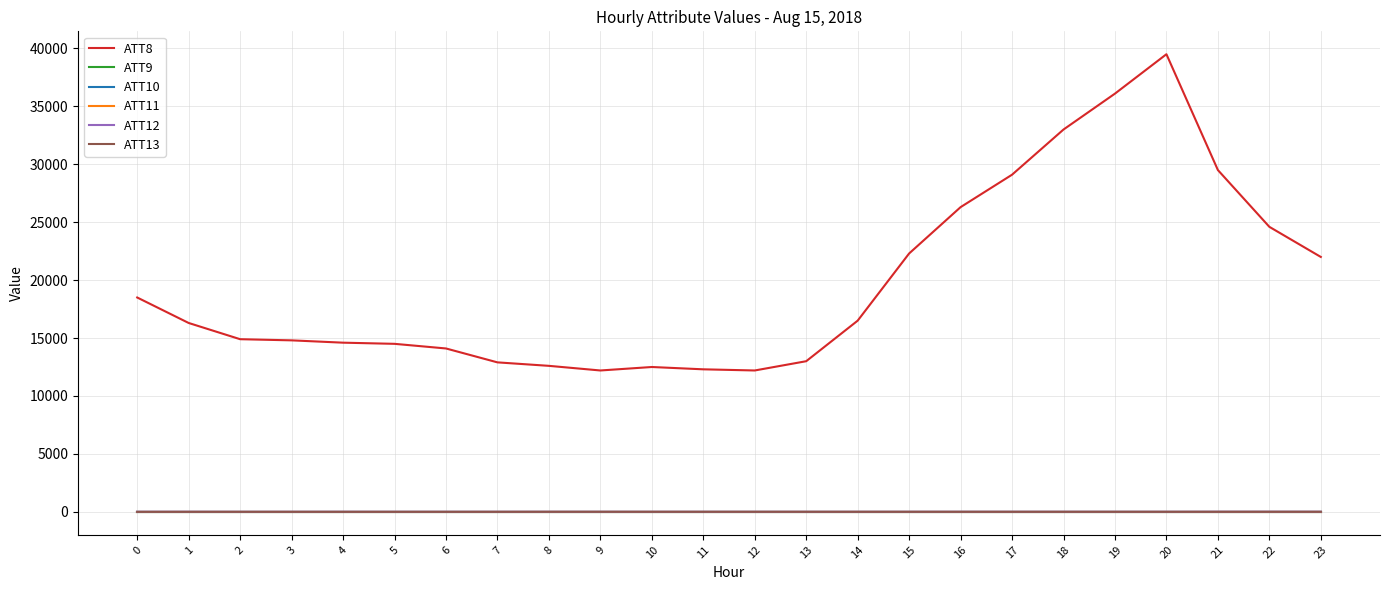

What is the highest value of the ATT12 series?

7.0